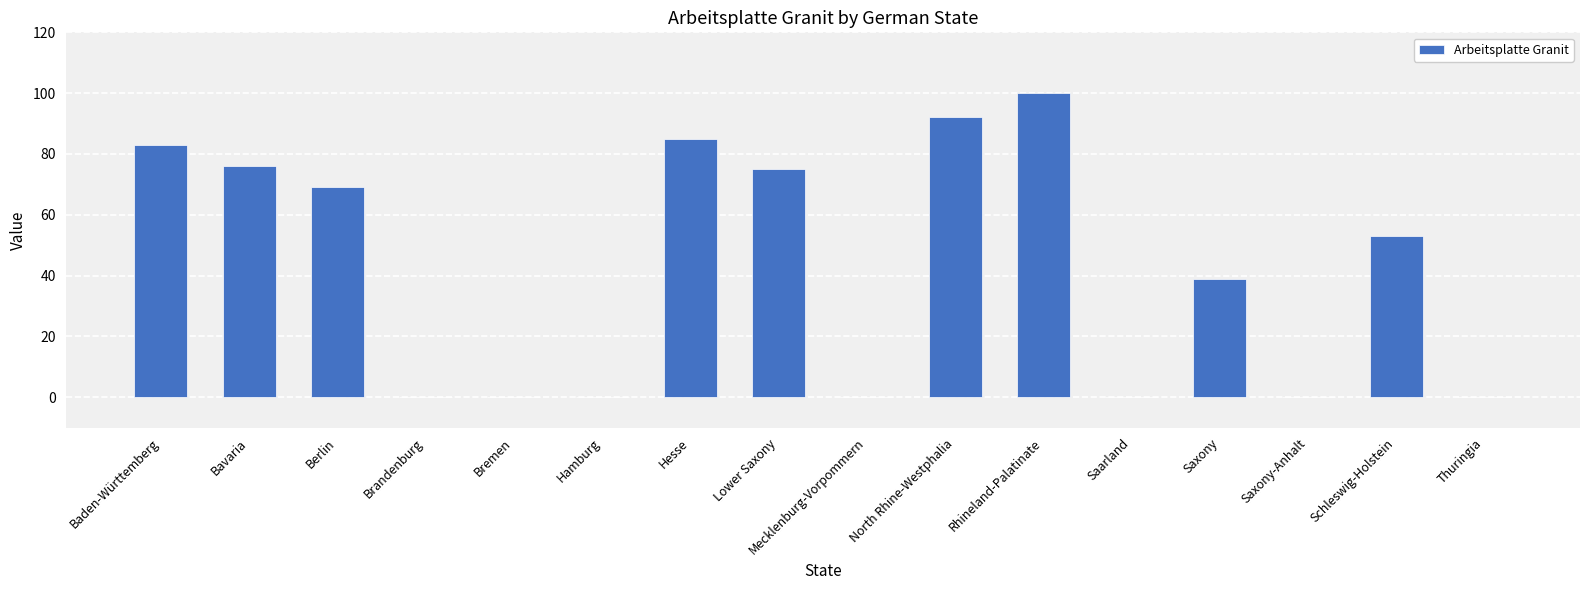

What is the greatest value displayed?

100